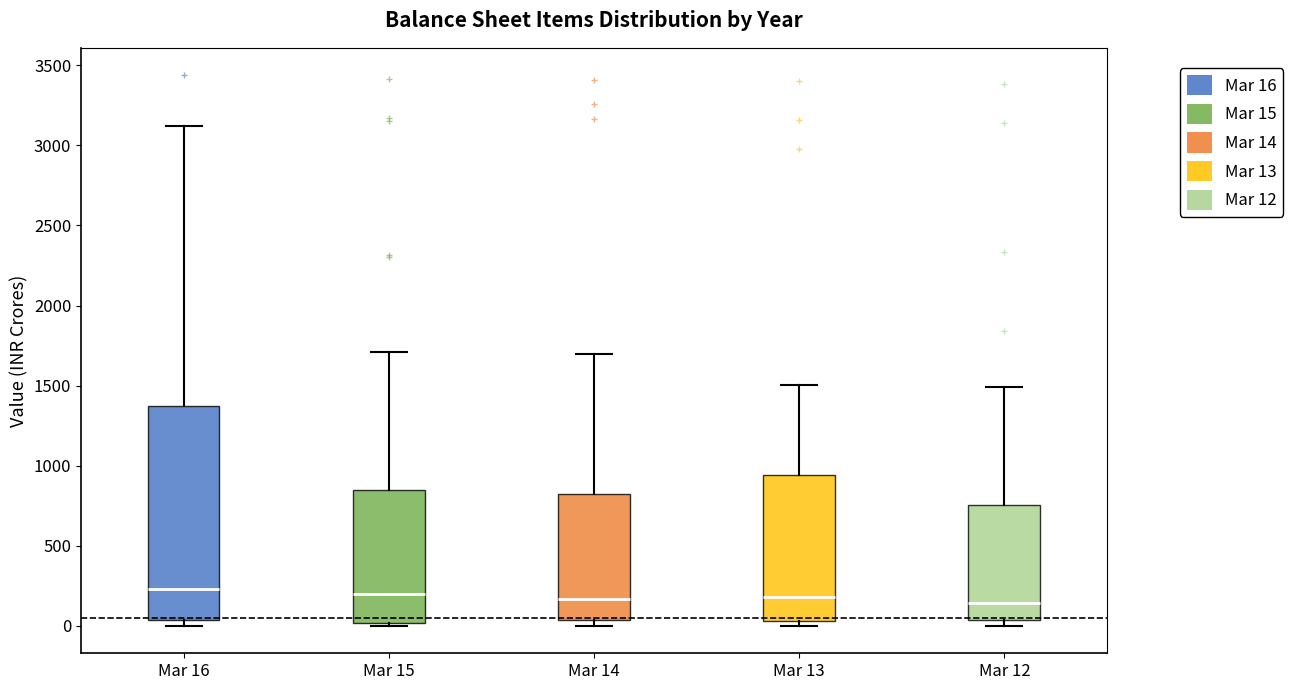

Where is the lower edge of the box for Mar 16 on the y-axis? The values are not printed on the chart, so give them approximately, as read against the axis.

50